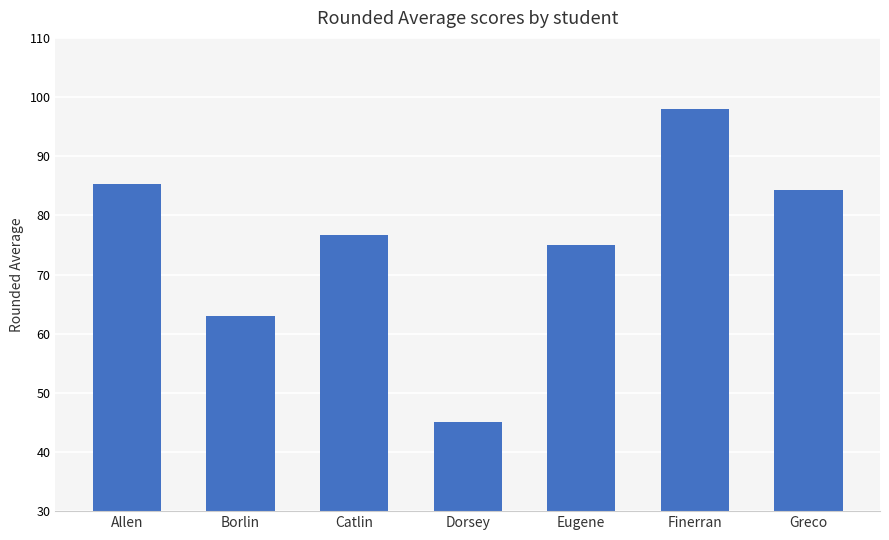

What is the approximate value at Eugene?

75.0